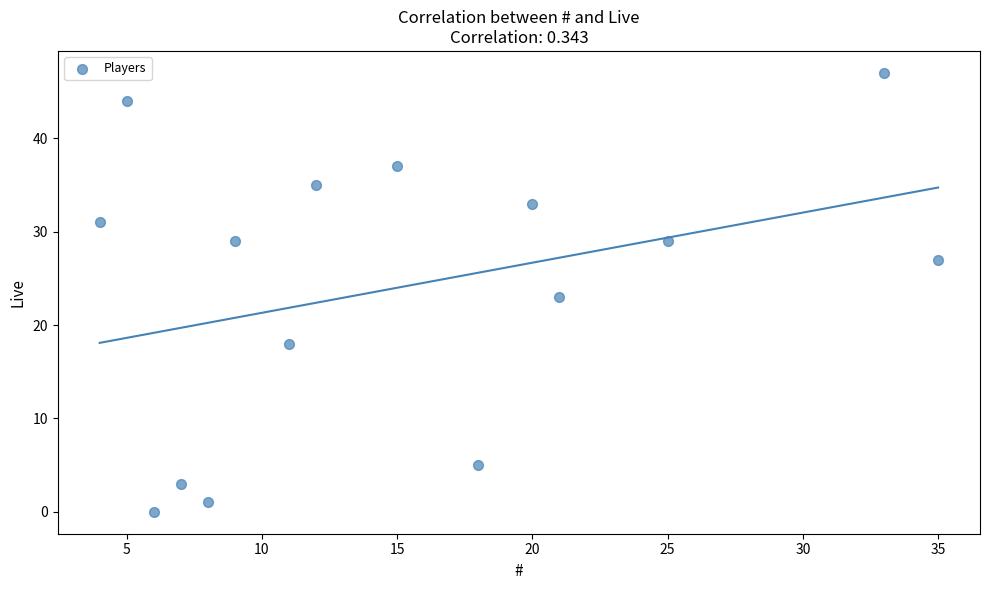

What is the range of Y values (max minus min)?

47